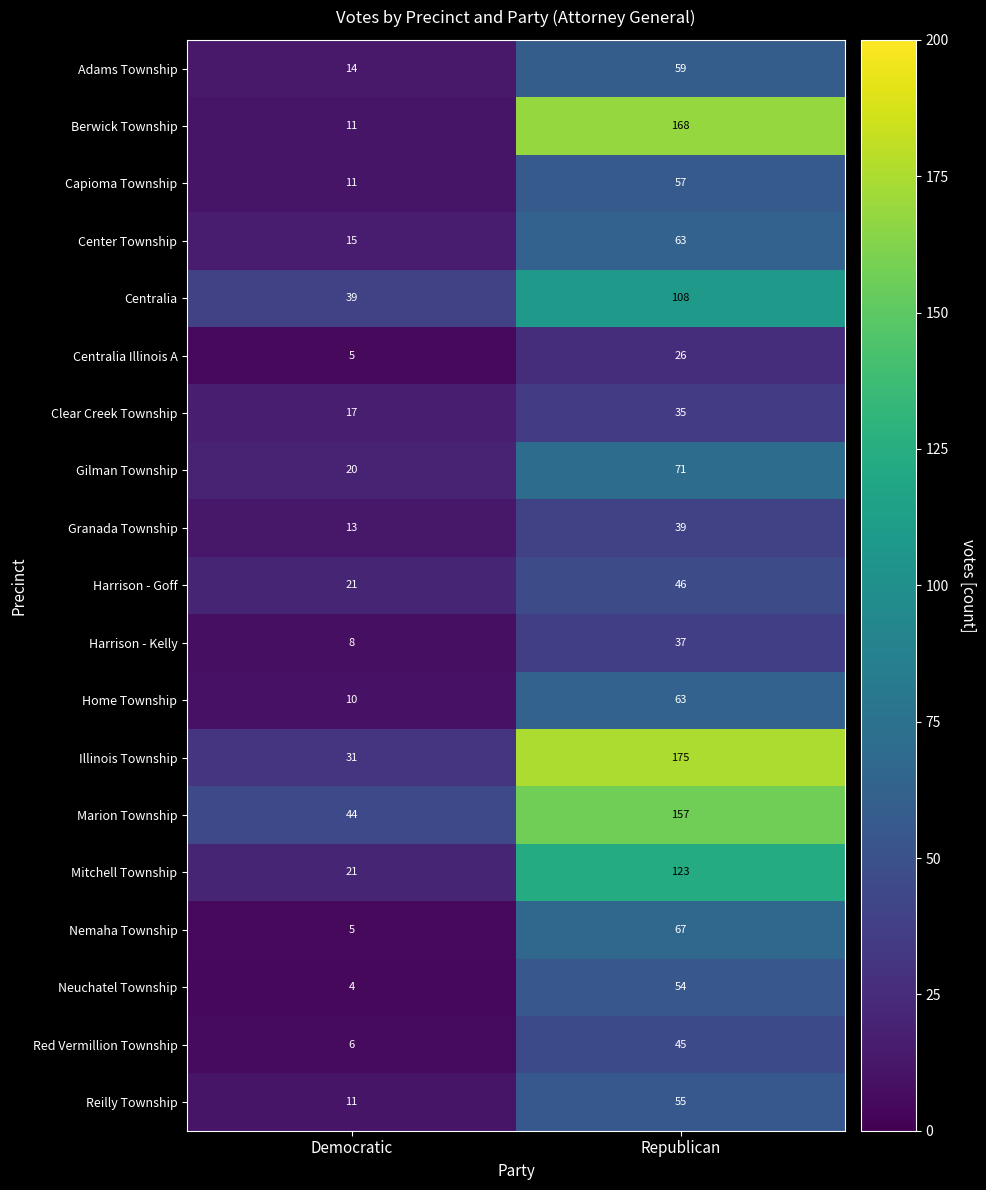

Where is Centralia Illinois A nearest to the value 15?

Democratic